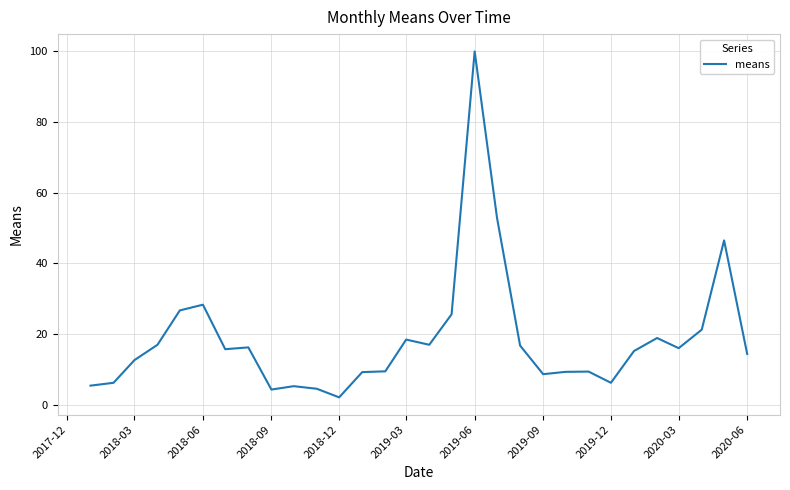

What is the greatest value displayed?

100.0